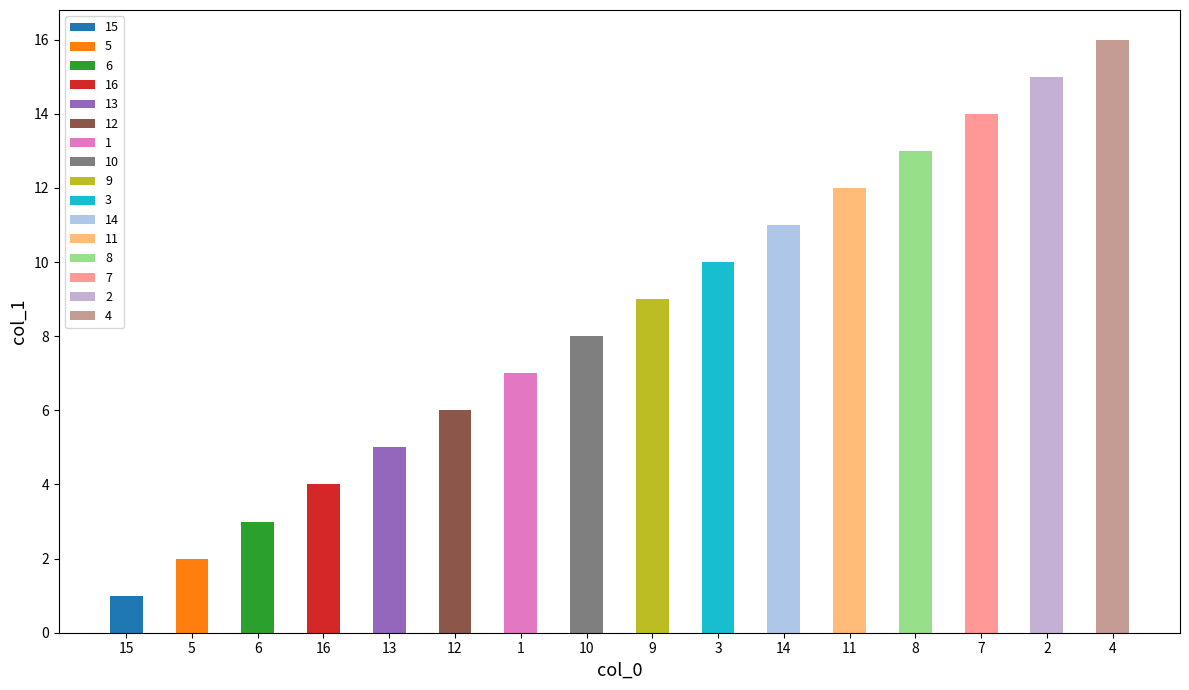

What is the label of the 9th bar from the right?

10